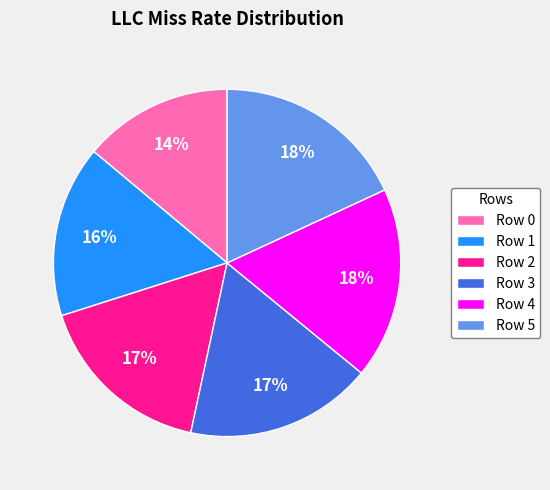

How many segments does this pie chart have?

6